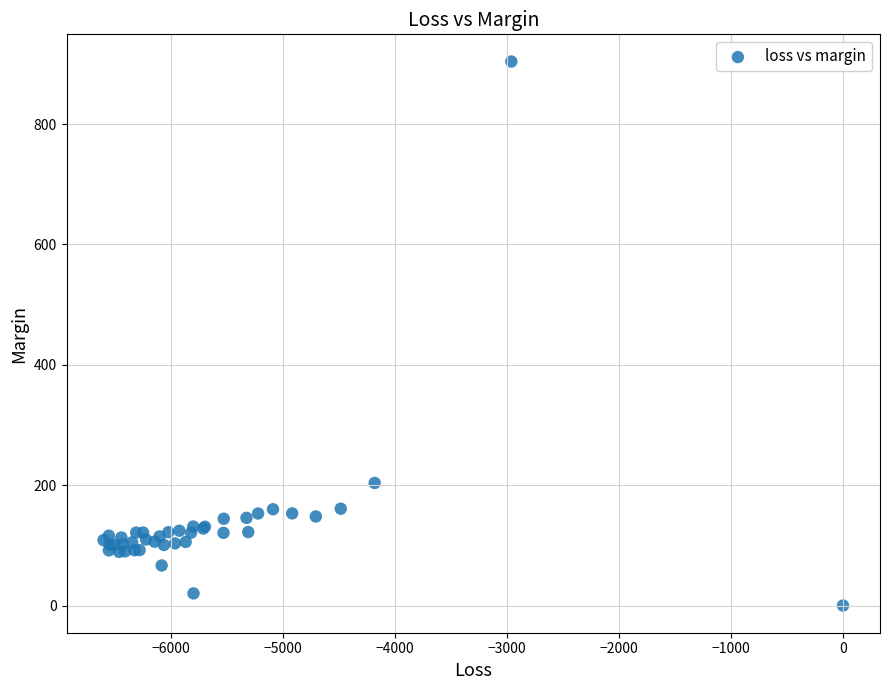

What Y value in the scatter plot is closest to 451?

203.7